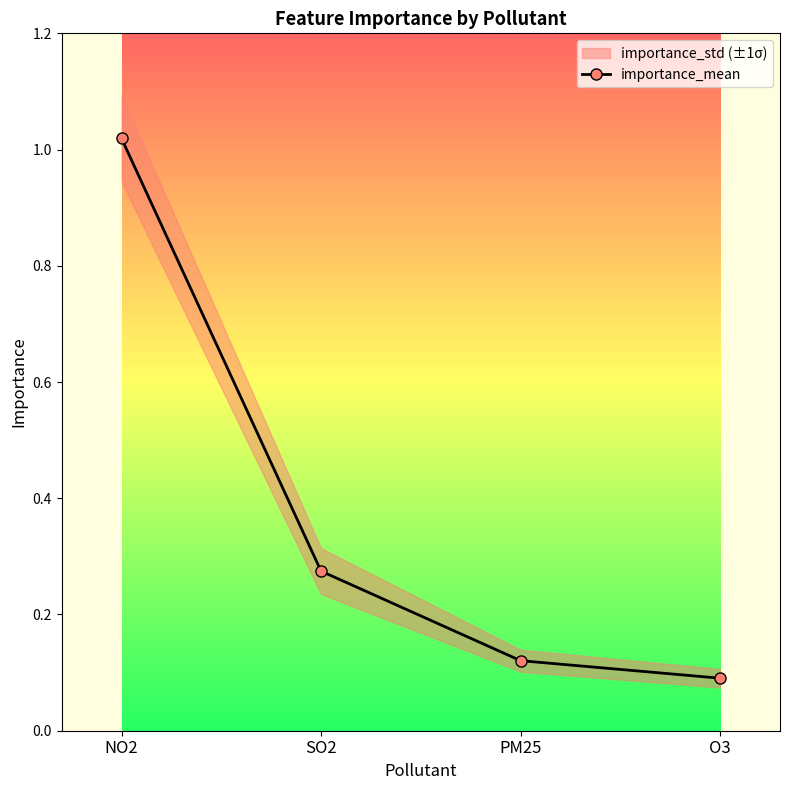

What is the smallest value displayed?

0.1